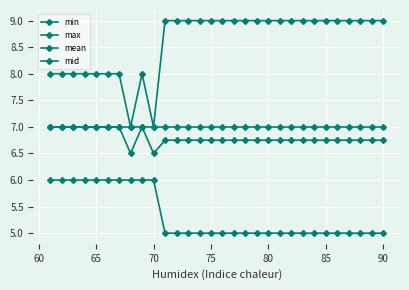

What is the difference between the maximum and minimum values in the mean series?

0.5